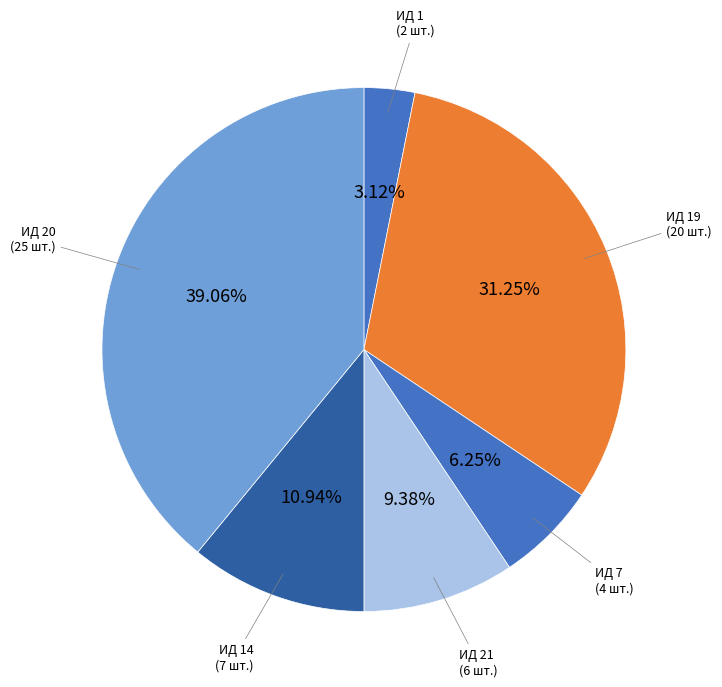

Which slice is the smallest?

1